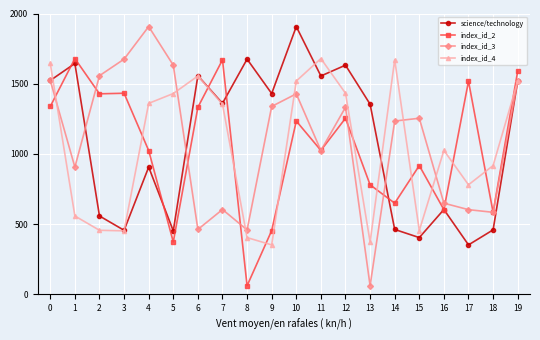

Is the value of index_id_3 at 17 greater than the value of science/technology at 4?

No